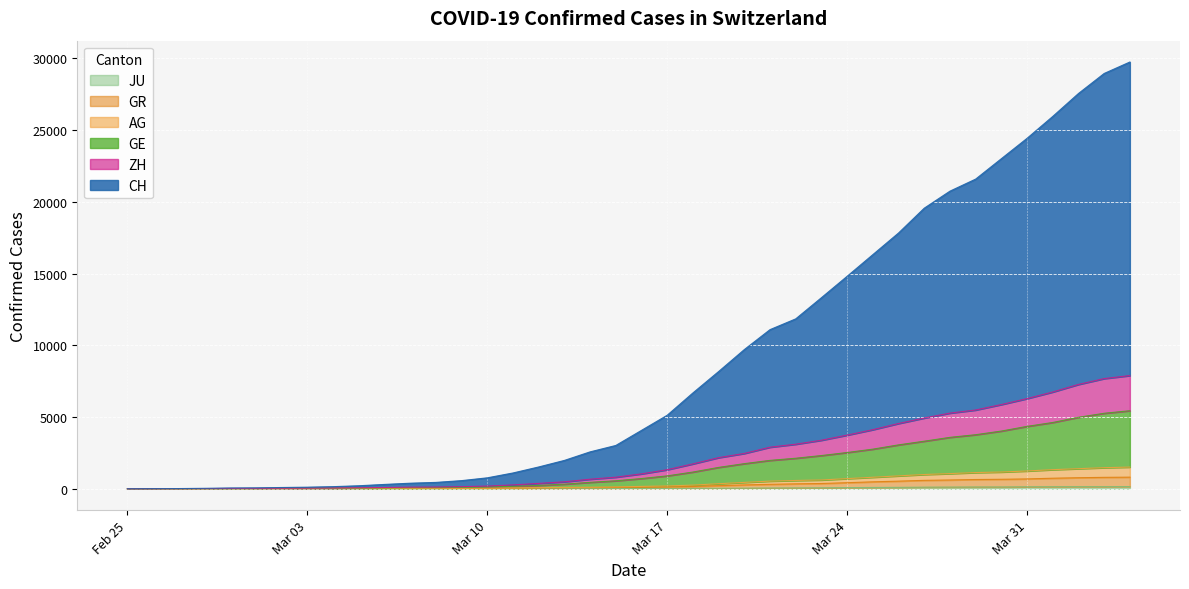

How many values in the GR series exceed 109?

19